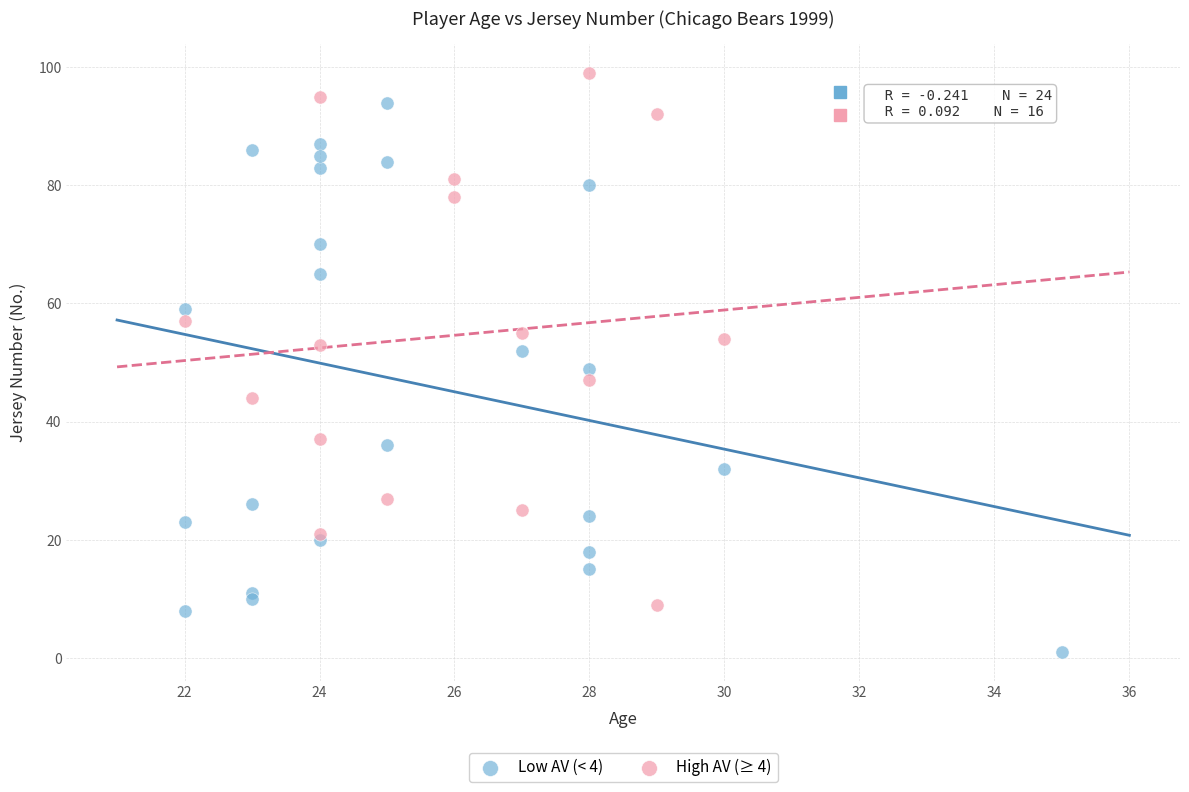

Which series contains the lowest Y value?

Low AV (< 4)